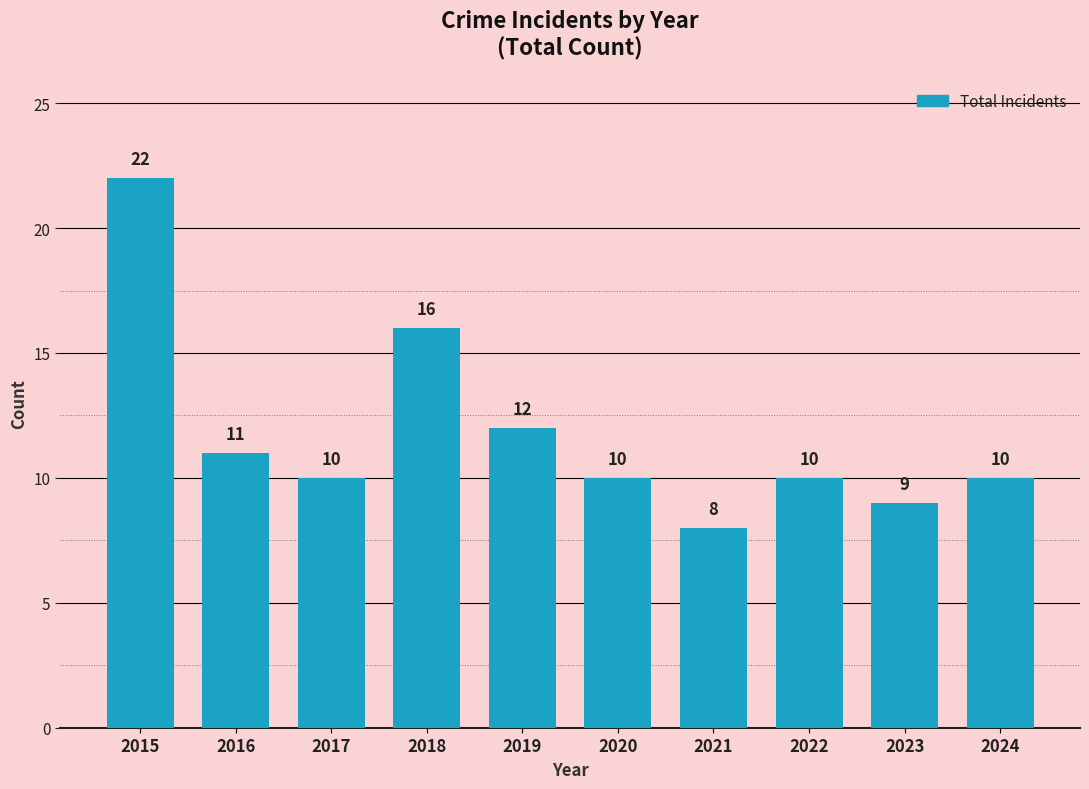

At which category does the chart reach its peak across all series?

2015